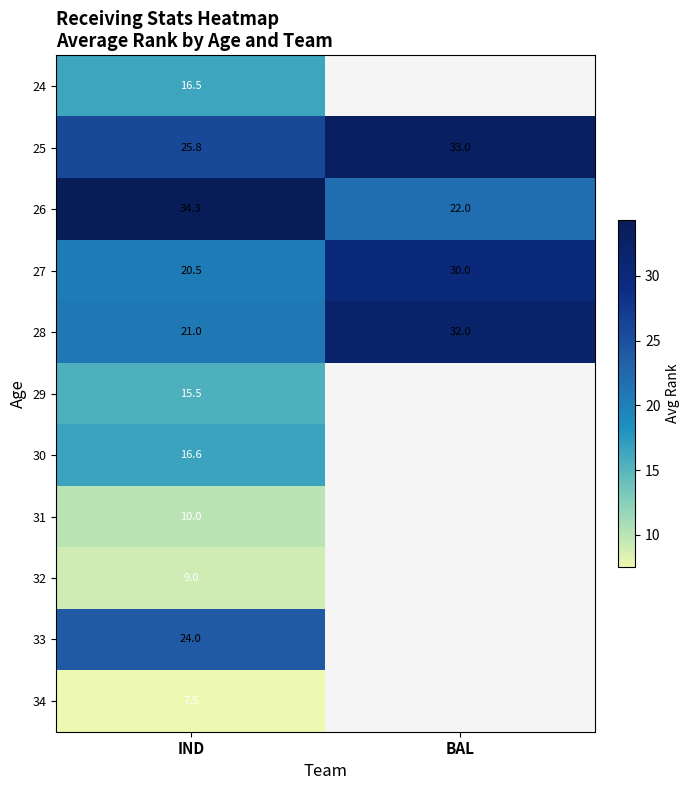

What is the difference between the highest and lowest values at IND?

26.8